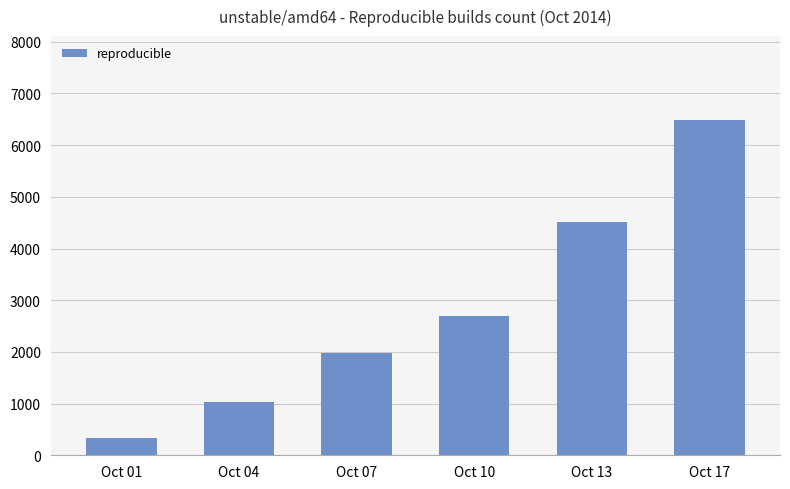

Where is the data nearest to the value 3411?

Oct 10